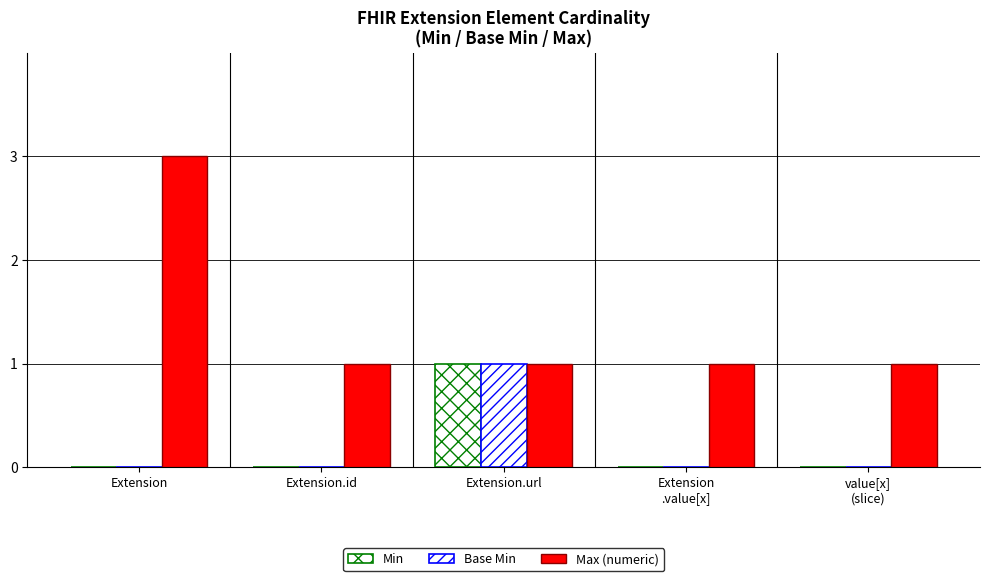

Which has a higher value, Extension.url or Extension
.value[x]?

Extension.url